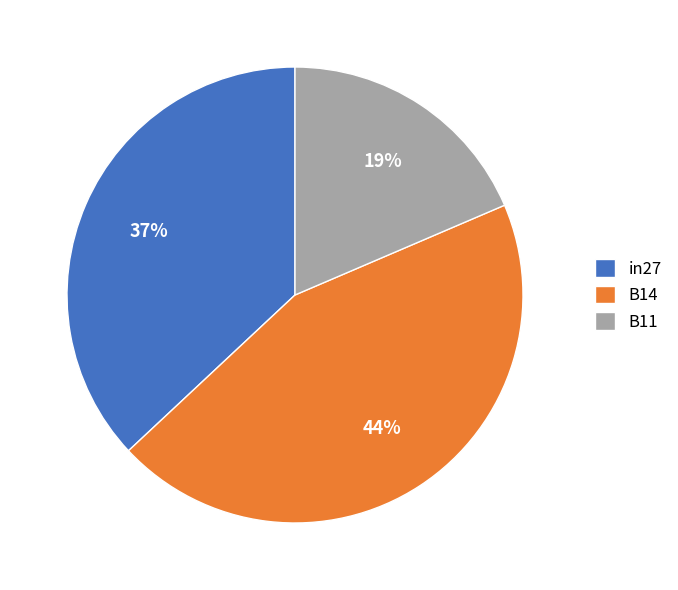

Between B11 and B14, which is larger?

B14